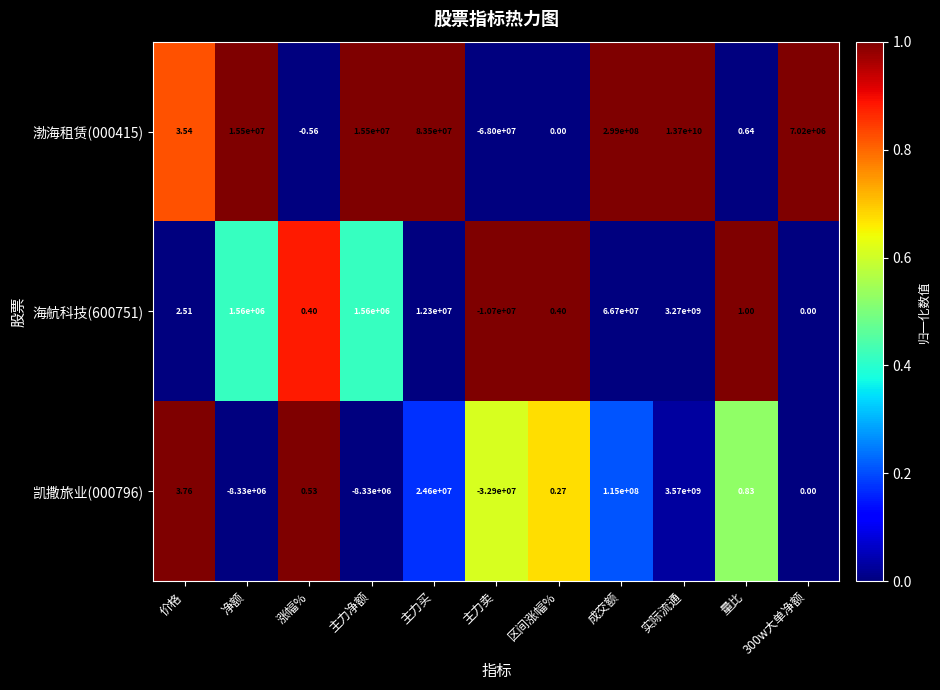

Which series has the largest total across all categories?

渤海租赁(000415)